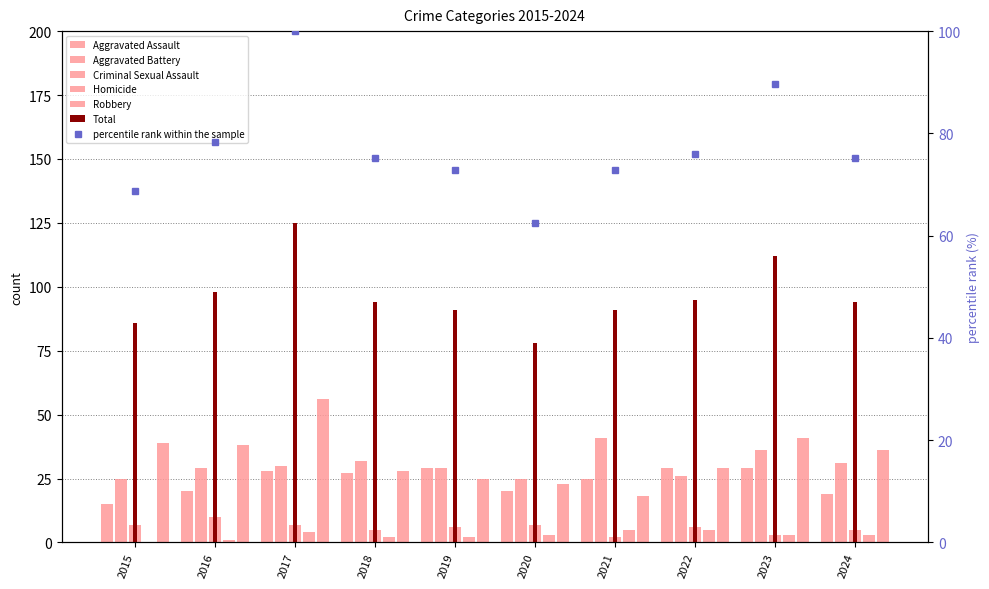

Between 2015 and 2020, which is larger?

2020